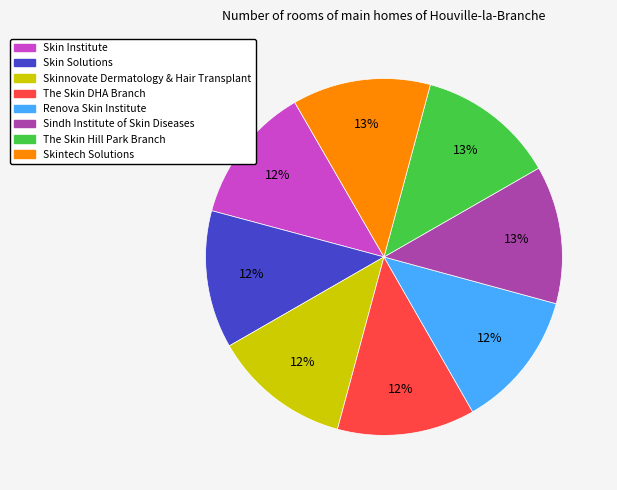

The Skinnovate Dermatology & Hair Transplant slice represents 12% of the pie. True or false?

True